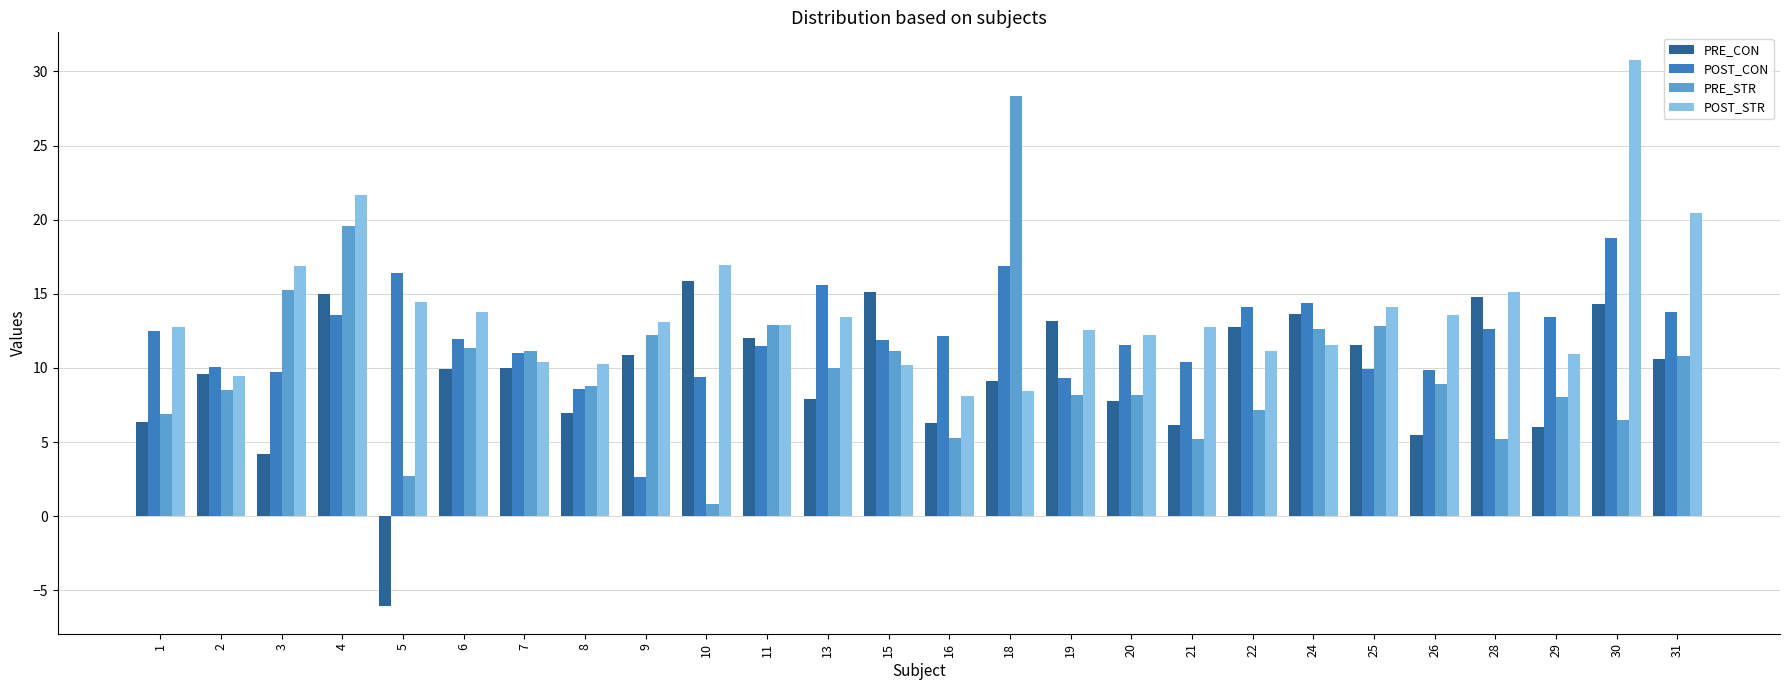

What is the total value across all series at 16?

31.9